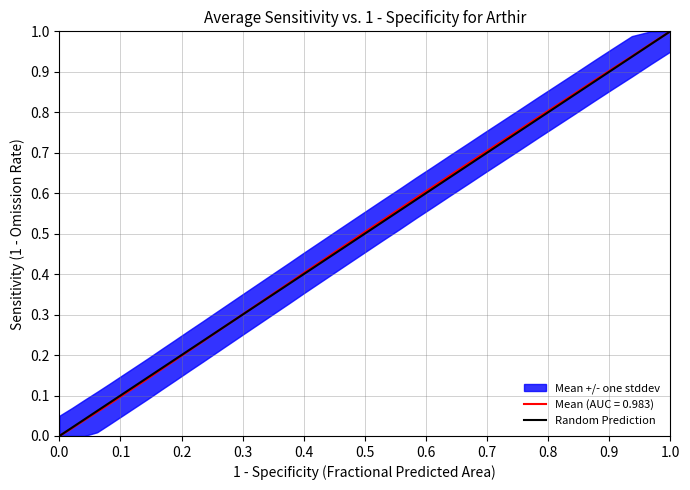

True or false: Mean (AUC = 0.983) has a value of 0.6 at 1.0.

False